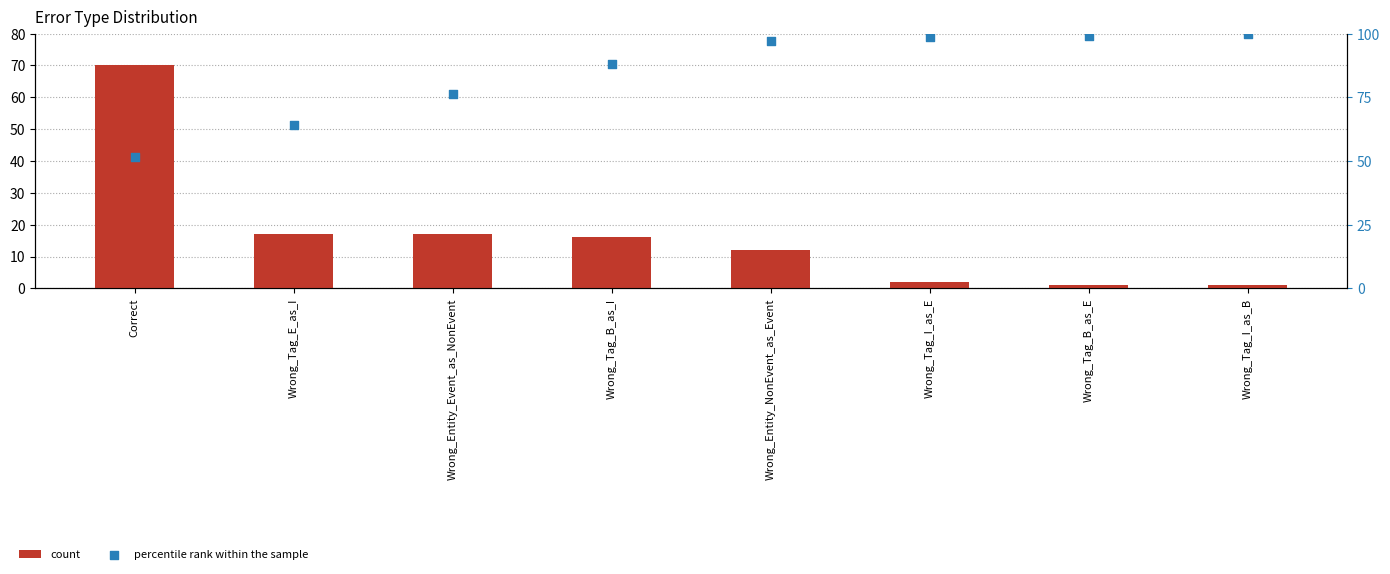

Which series reaches the minimum Y coordinate?

count